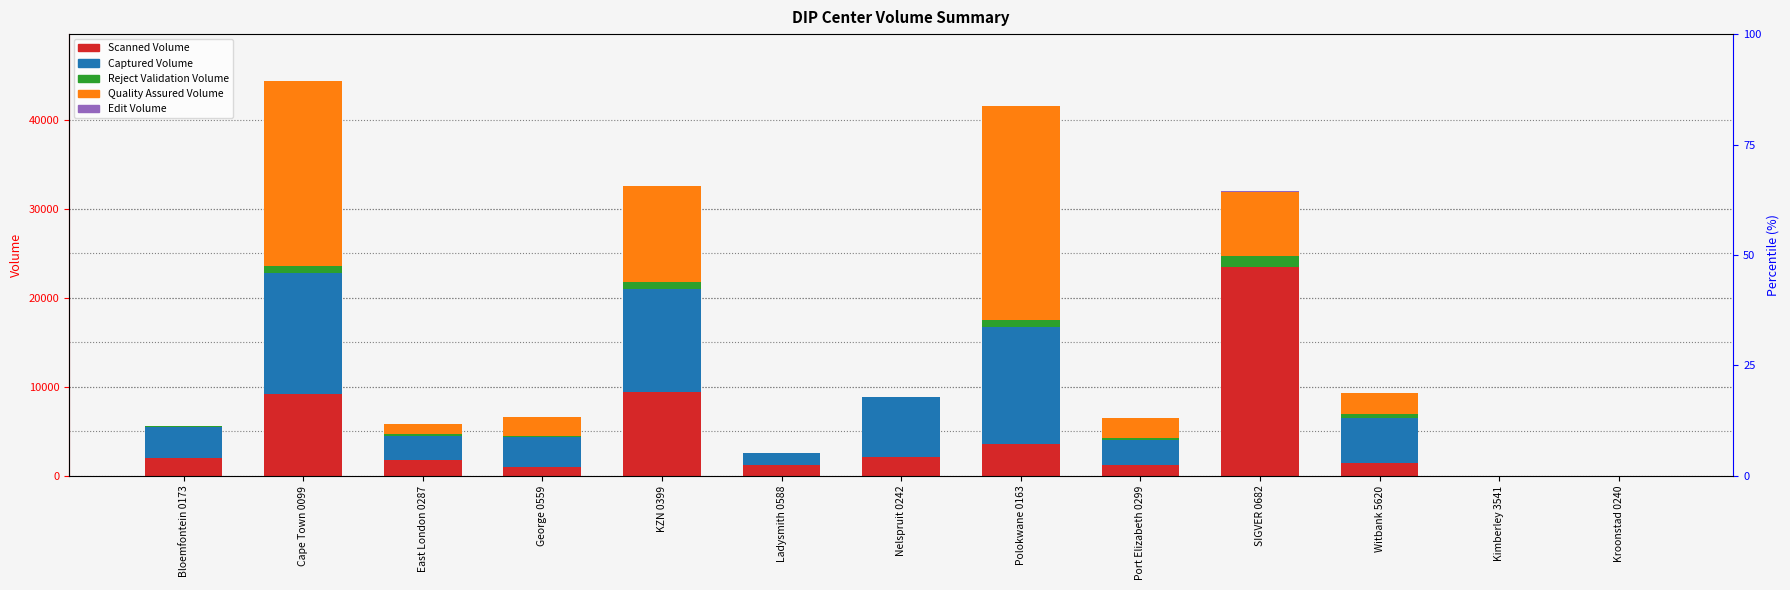

How many values in the Reject Validation Volume series are below 202?

6